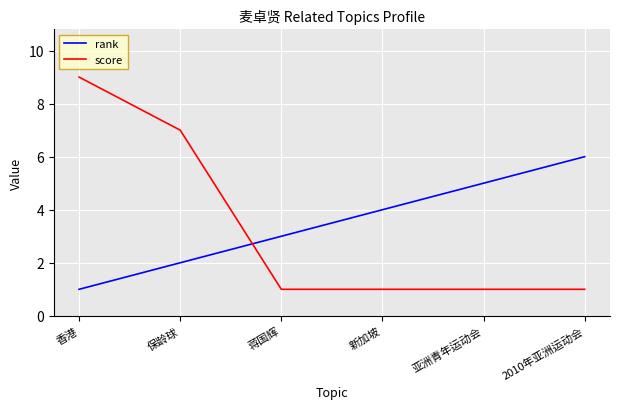

Reading right to left, what are all the values shown in this chart?

rank: 6	5	4	3	2	1
score: 1	1	1	1	7	9